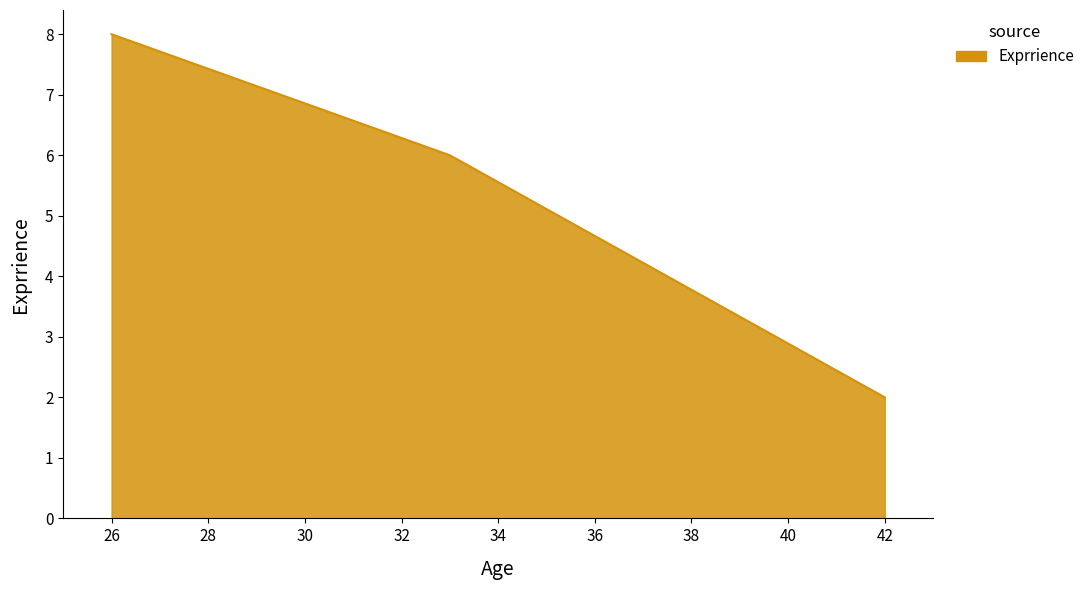

What is the sum of all values?

16